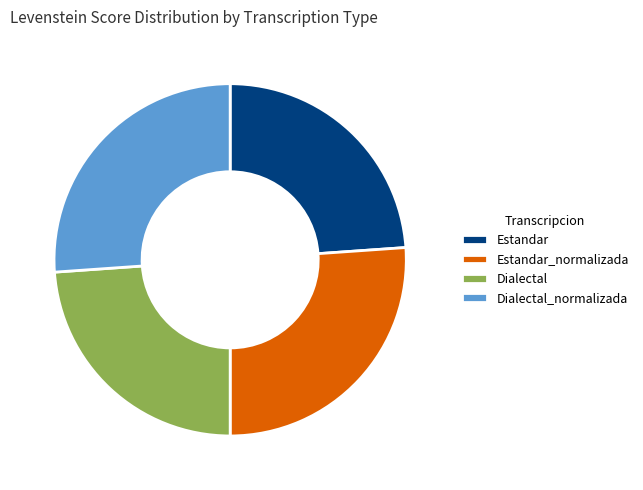

The Estandar slice represents 24% of the pie. True or false?

True